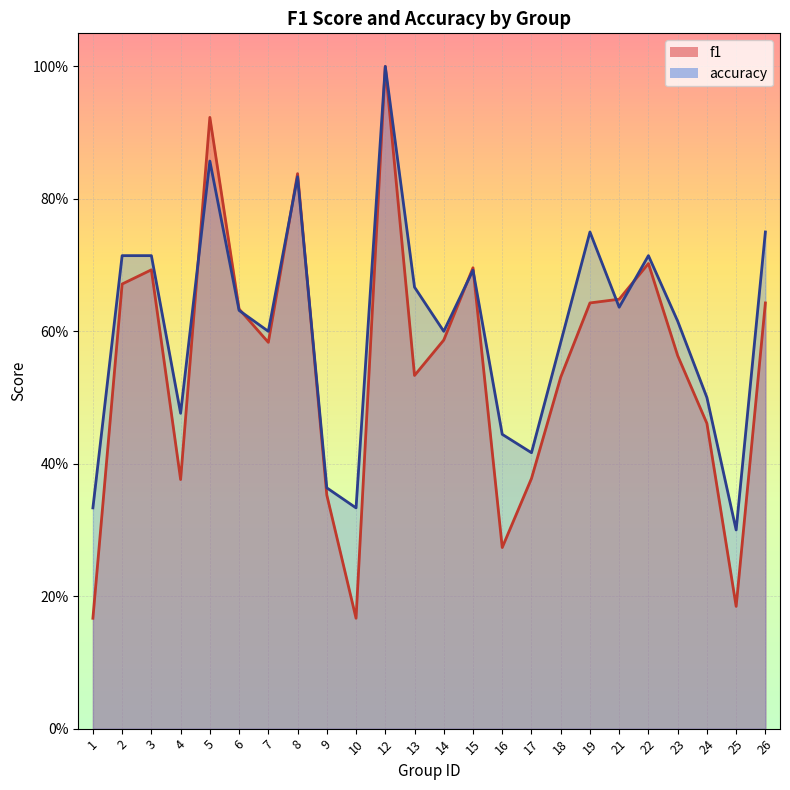

Rank the series at 1 from highest to lowest value.

accuracy, f1